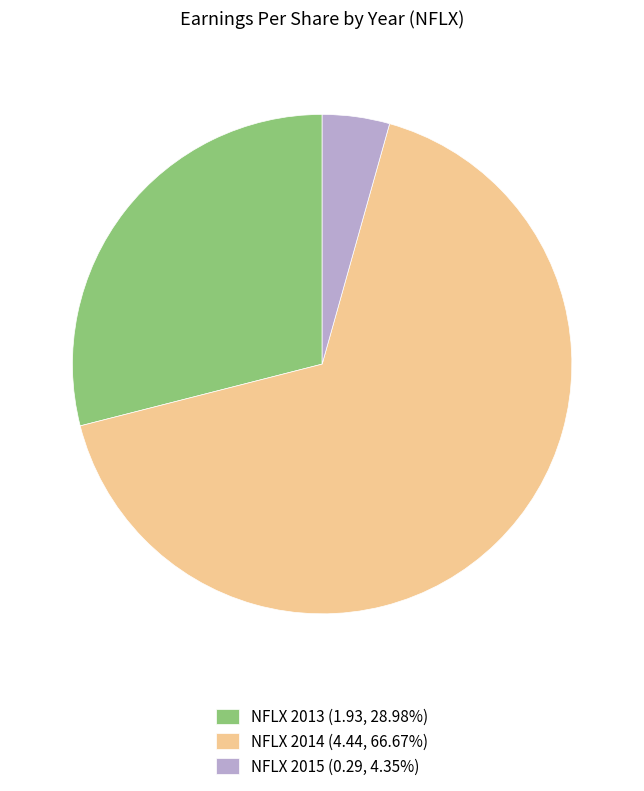

Does any single category account for the majority?

Yes